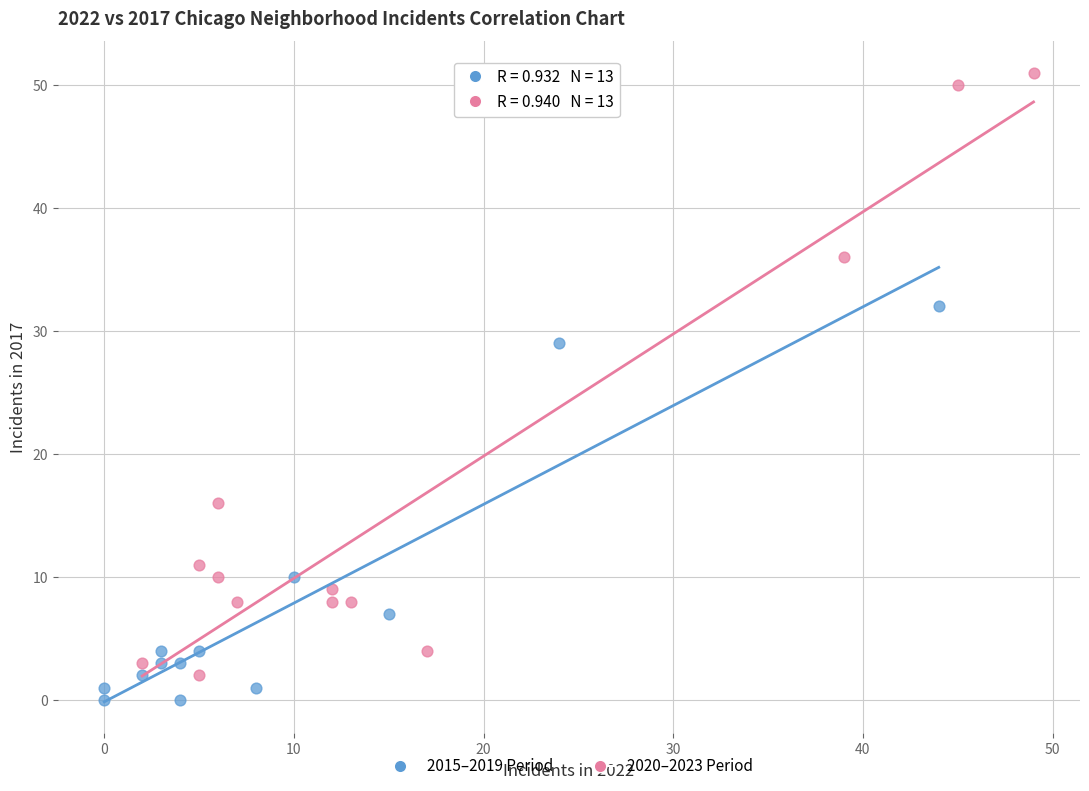

Which series contains the lowest Y value?

2015–2019 Period